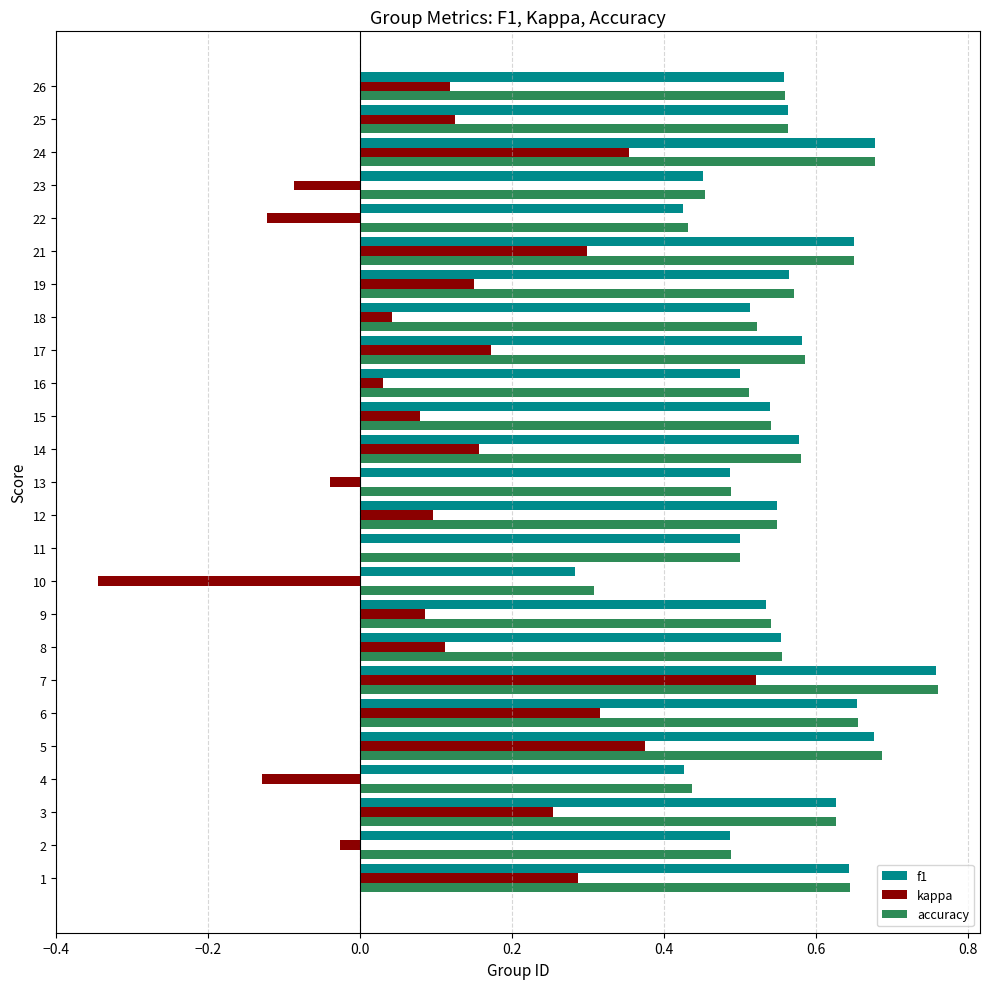

Which label corresponds to the largest value in the chart?

7